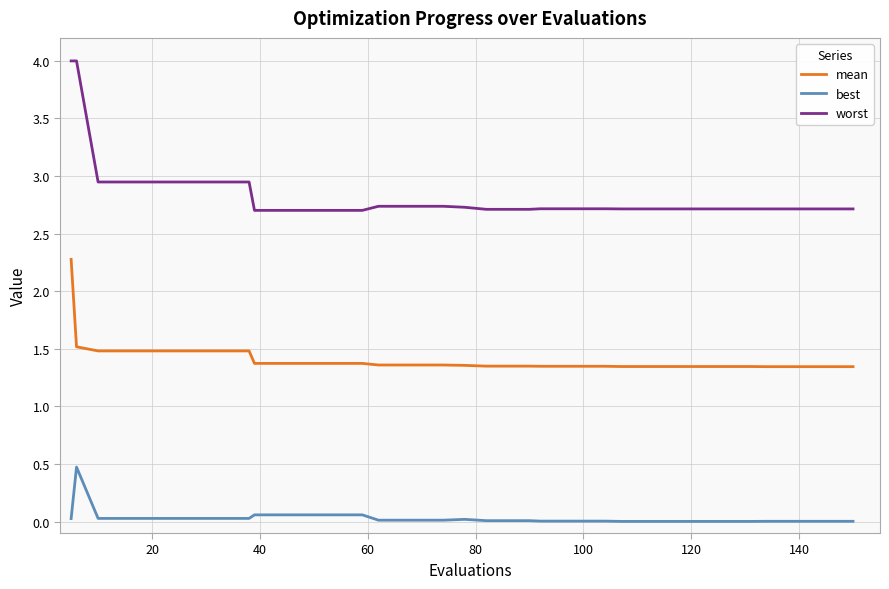

Count the mean values in the range 1 to 2.

39